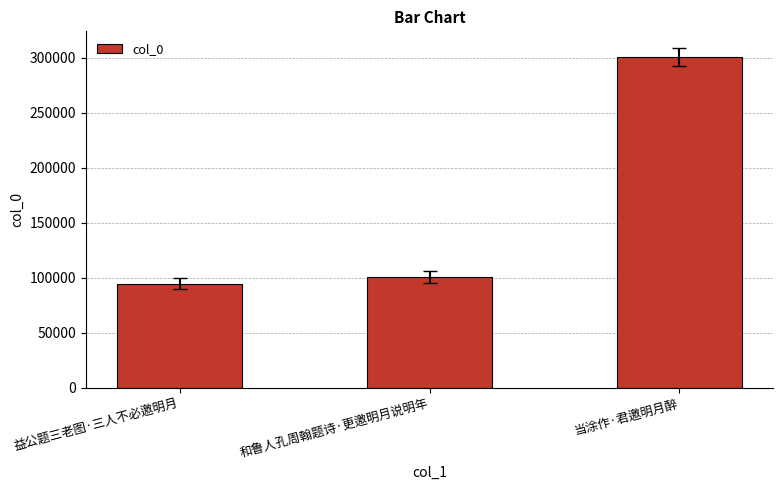

At which category does the chart reach its minimum across all series?

益公题三老图·三人不必邀明月